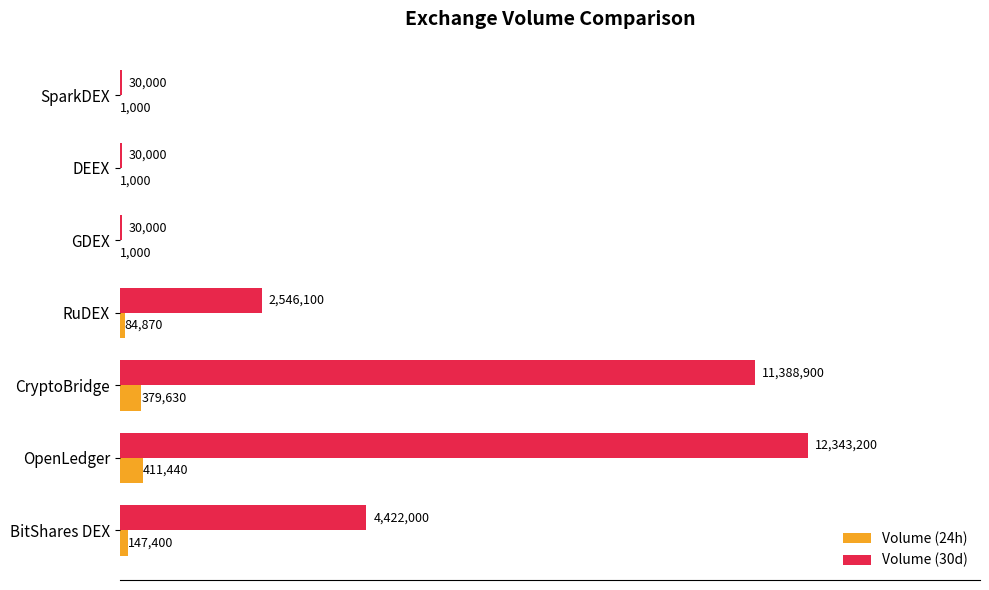

At how many categories does at least one series exceed 12188087?

1